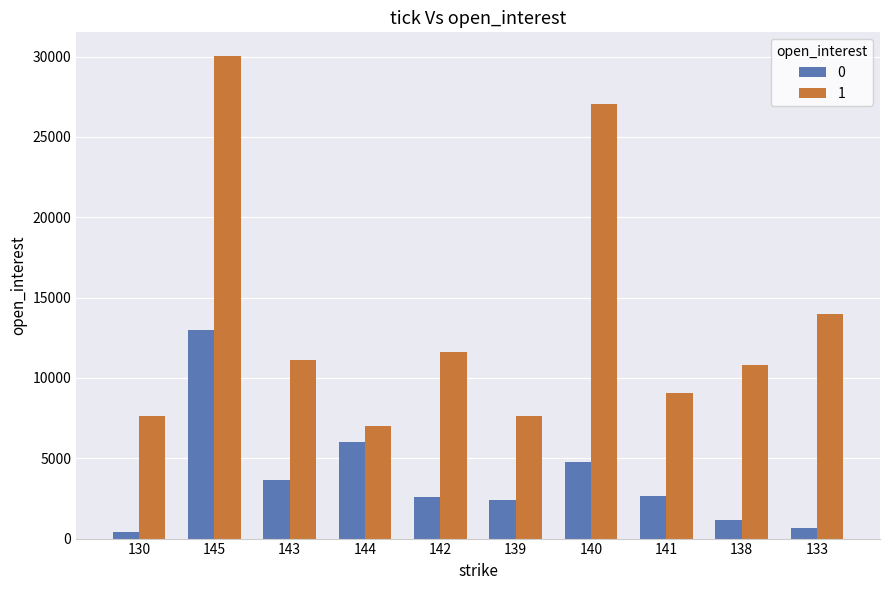

What is the approximate value of 1 at 144?

6991